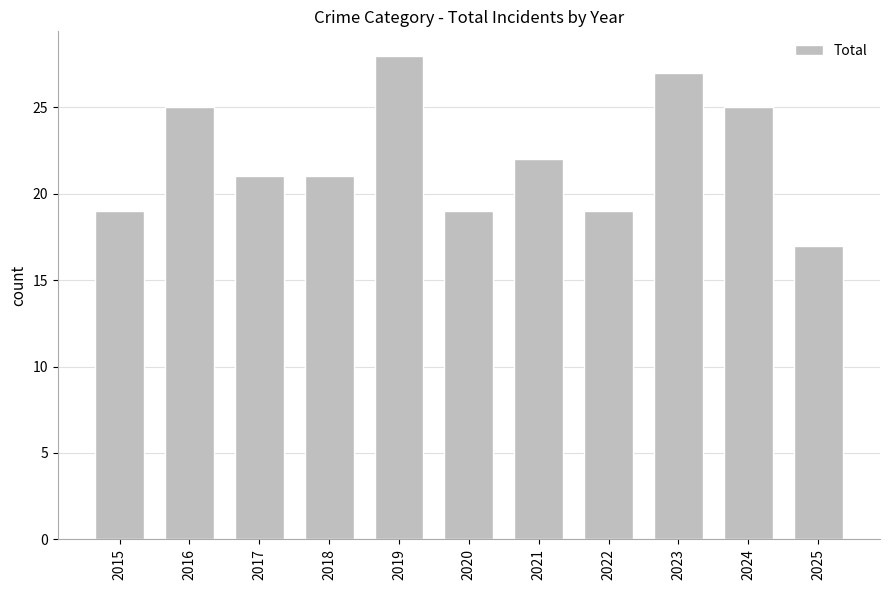

What is the difference between the values at 2024 and 2020?

6